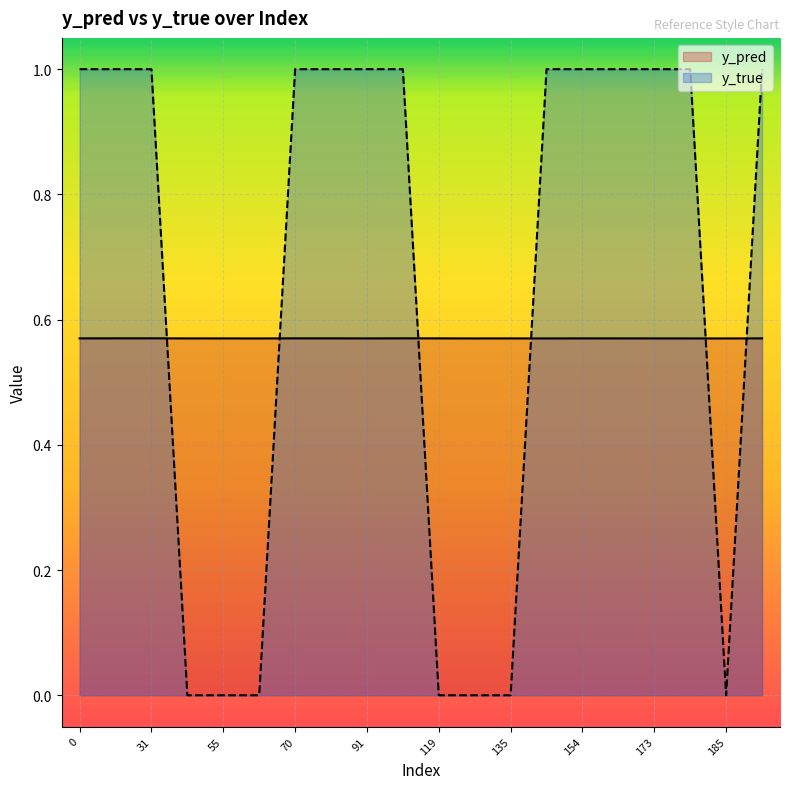

Is it true that y_true equals 1.0 at 0?

True